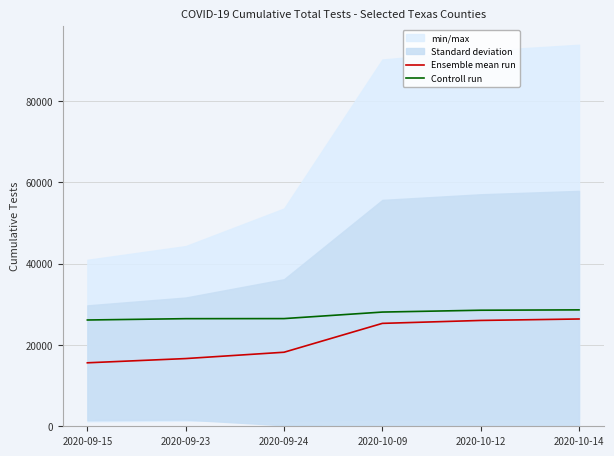

Reading left to right, transcribe all the data shown in this chart.

Ensemble mean run: 15618.7	16659.5	18217.7	25318.3	26040.3	26396.8
Controll run: 26150.0	26476.0	26494.0	28101.0	28552.0	28641.0